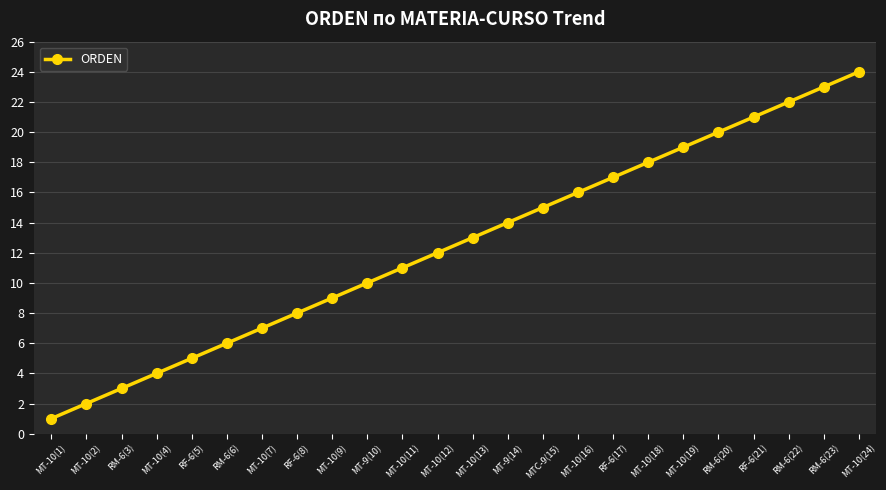

Rank the categories by value from lowest to highest.

MT-10(1), MT-10(2), RM-6(3), MT-10(4), RF-6(5), RM-6(6), MT-10(7), RF-6(8), MT-10(9), MT-9(10), MT-10(11), MT-10(12), MT-10(13), MT-9(14), MTC-9(15), MT-10(16), RF-6(17), MT-10(18), MT-10(19), RM-6(20), RF-6(21), RM-6(22), RM-6(23), MT-10(24)